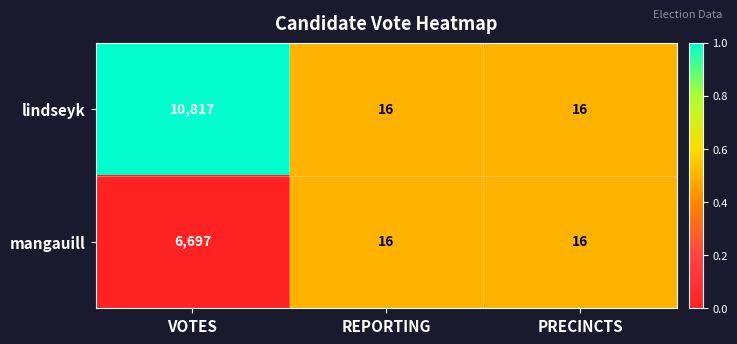

How many mangauill values are between 16 and 6697?

3